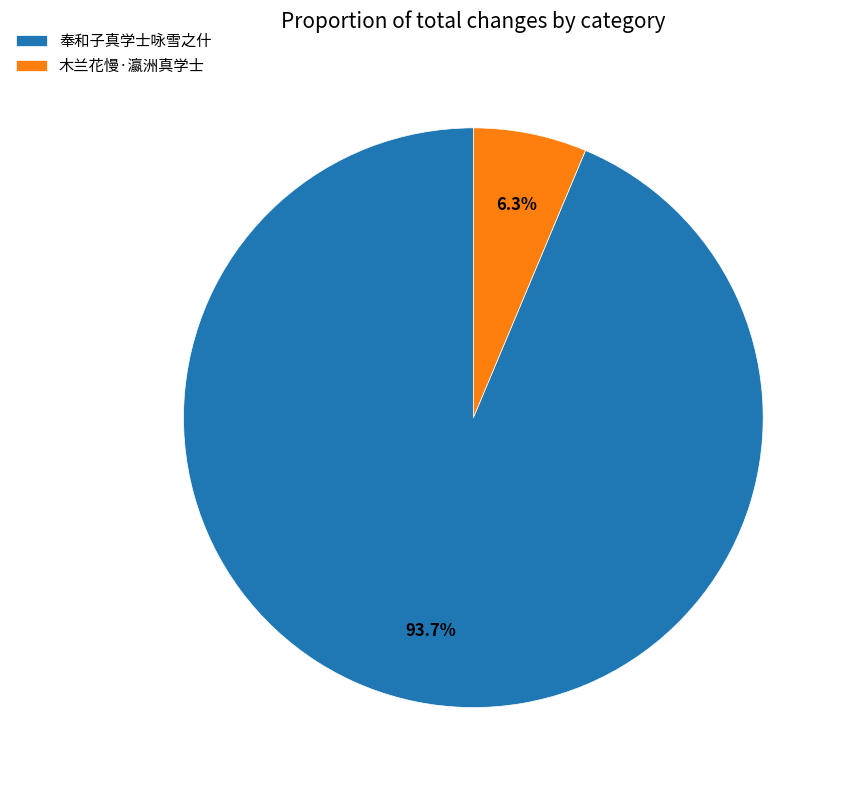

Rank the categories by value from highest to lowest.

奉和子真学士咏雪之什, 木兰花慢·瀛洲真学士